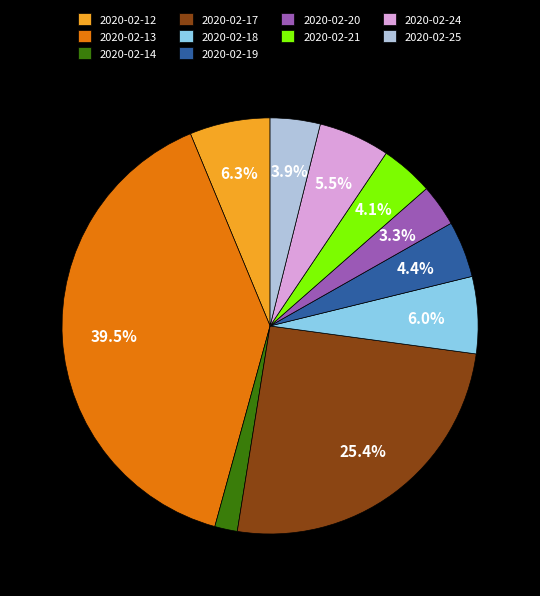

Do 2020-02-12 and 2020-02-19 together represent more than half of the pie?

No